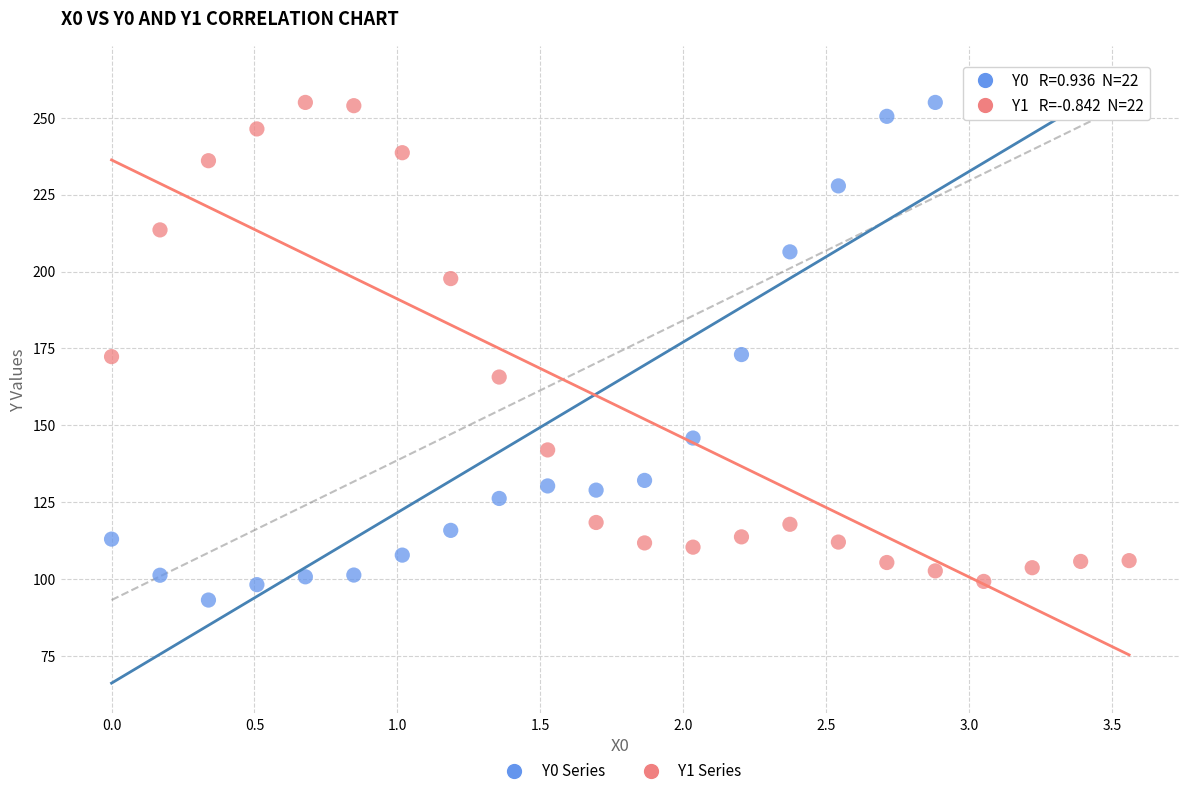

Across all data points, what is the range of Y values (max minus min)?

161.8